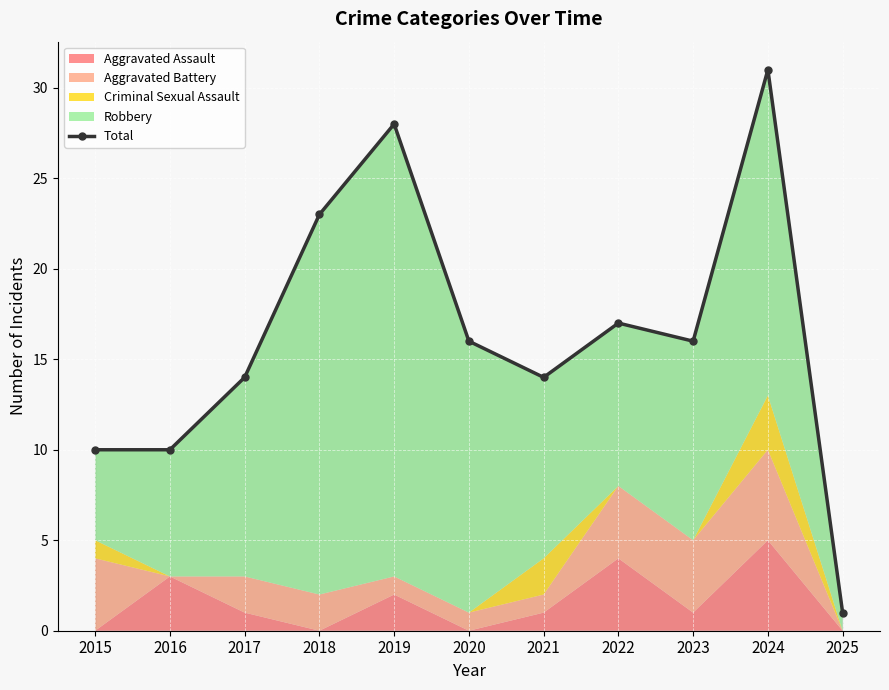

What is the value of the 3rd point from the left?

14